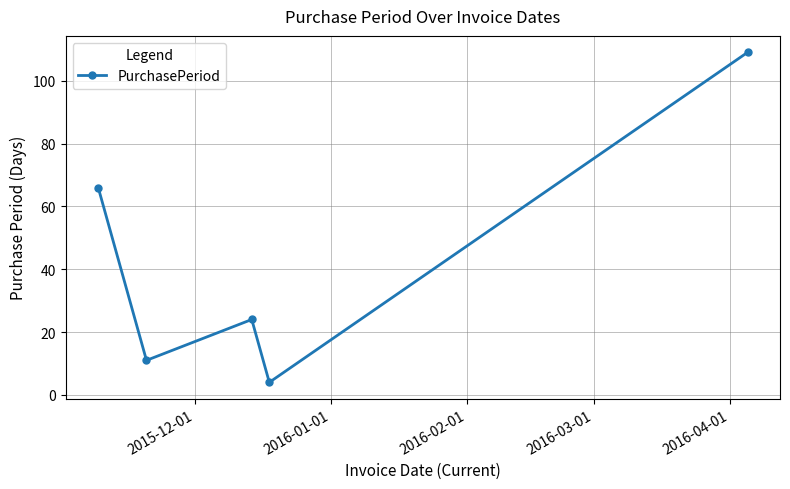

What is the value of the 2nd point from the left?

11